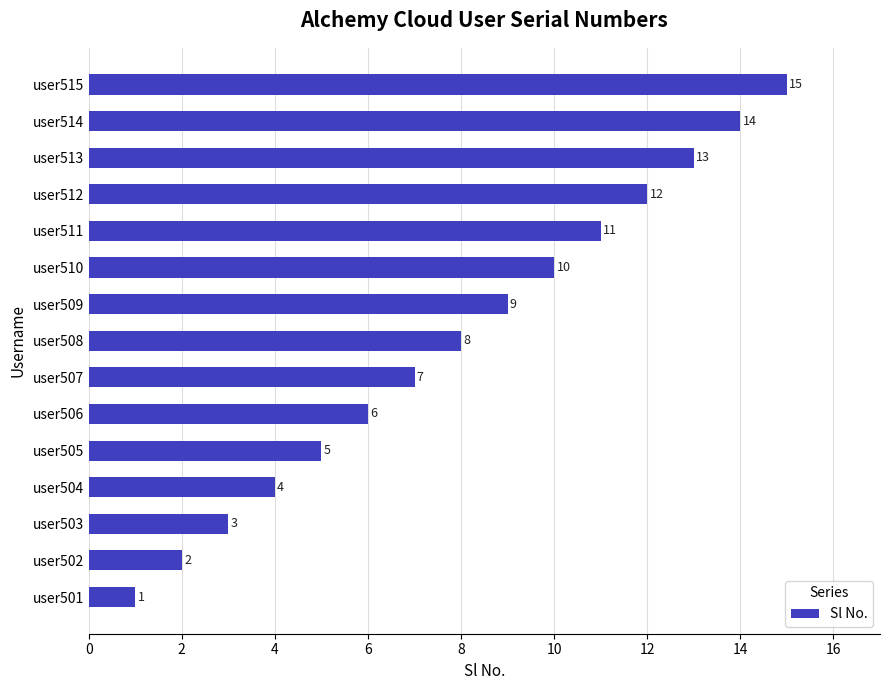

The chart shows a value of 1 at user504. True or false?

False